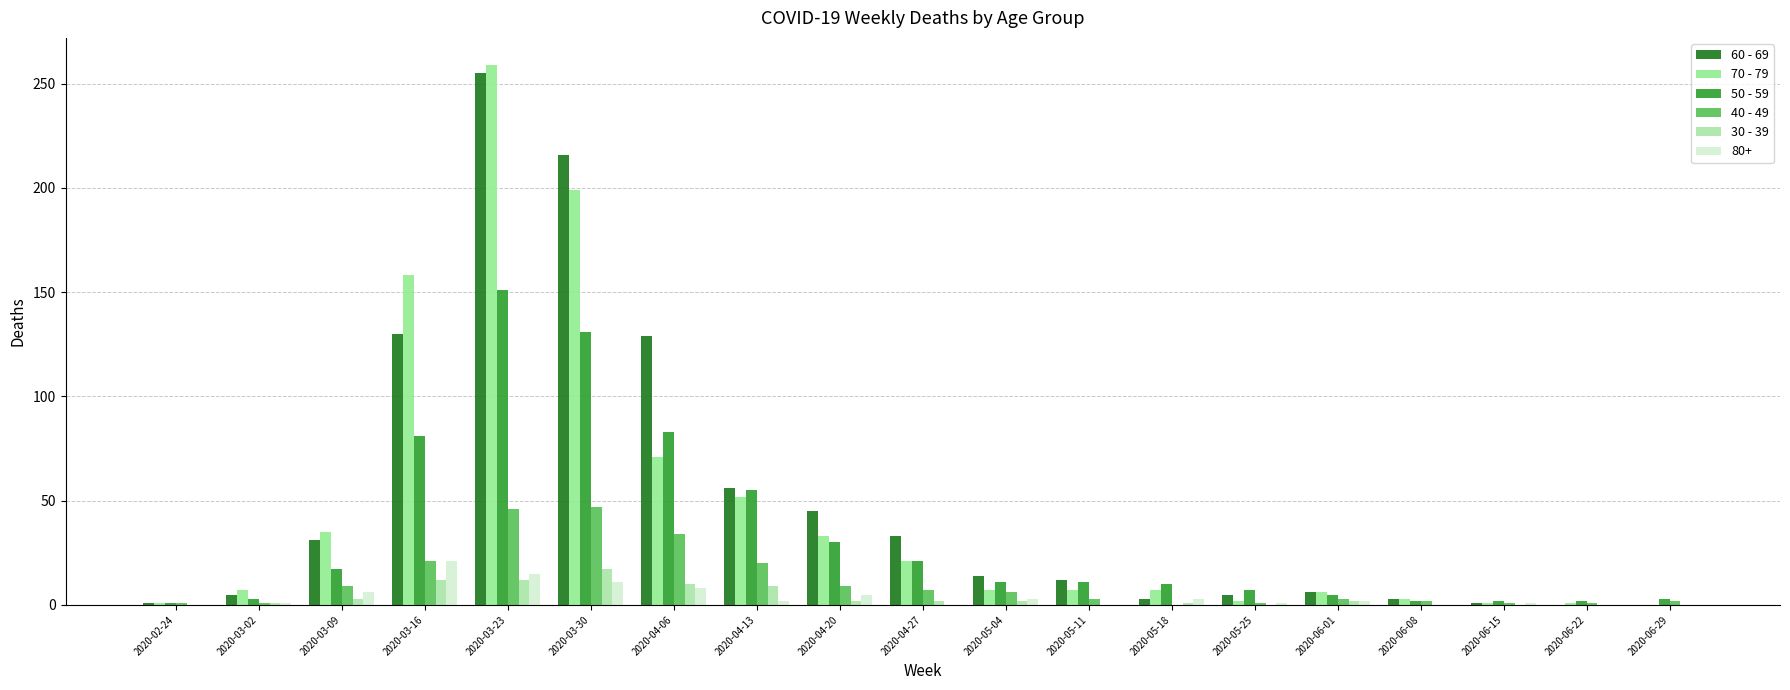

How many series are shown in this chart?

6